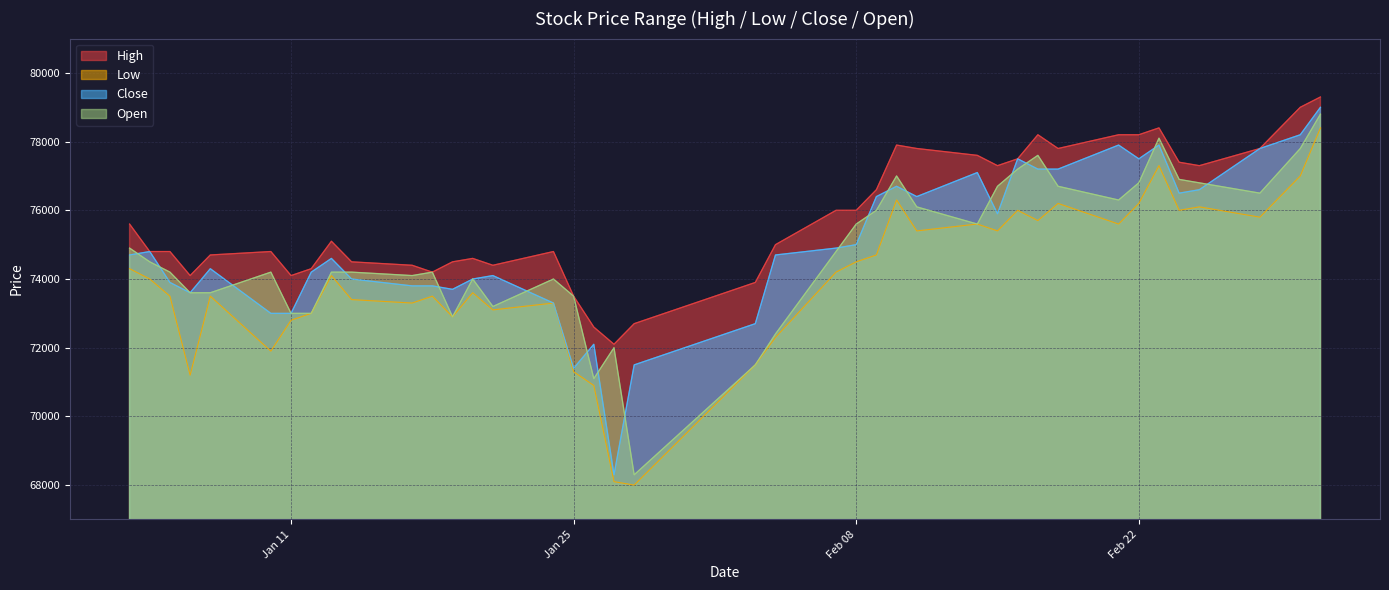

The value of Low at 2022-01-04 is 14907. True or false?

False